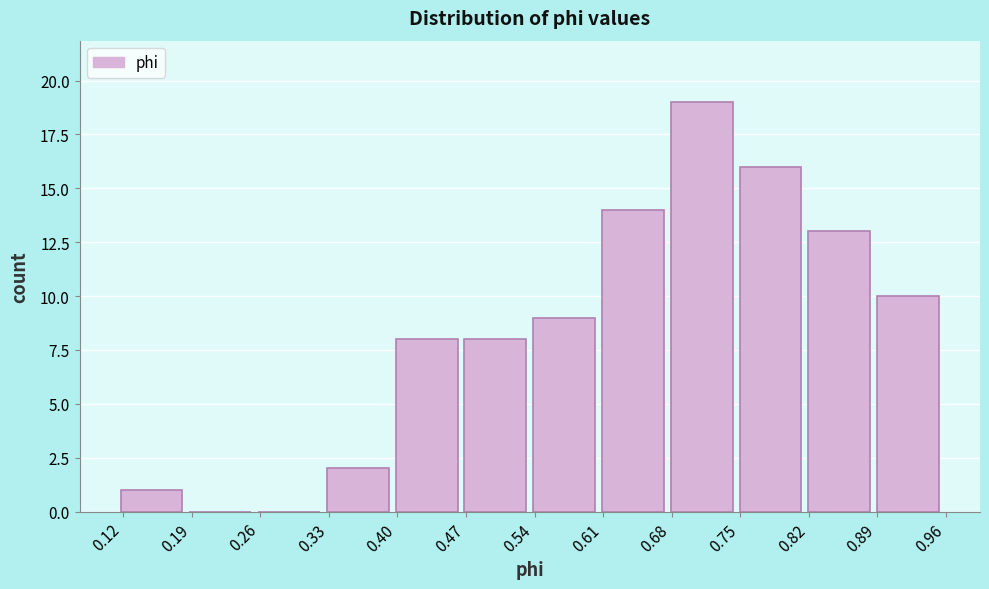

Reading left to right, transcribe this chart: for each bar, give the range it covers on the x-axis and its height. Neither the bar edges nor the heights are printed on the chart, so give them approximately, as read against the axes.

0.12 to 0.19: 1
0.19 to 0.26: 0
0.26 to 0.33: 0
0.33 to 0.40: 2
0.40 to 0.47: 8
0.47 to 0.54: 8
0.54 to 0.61: 9
0.61 to 0.68: 14
0.68 to 0.75: 19
0.75 to 0.82: 16
0.82 to 0.89: 13
0.89 to 0.96: 10